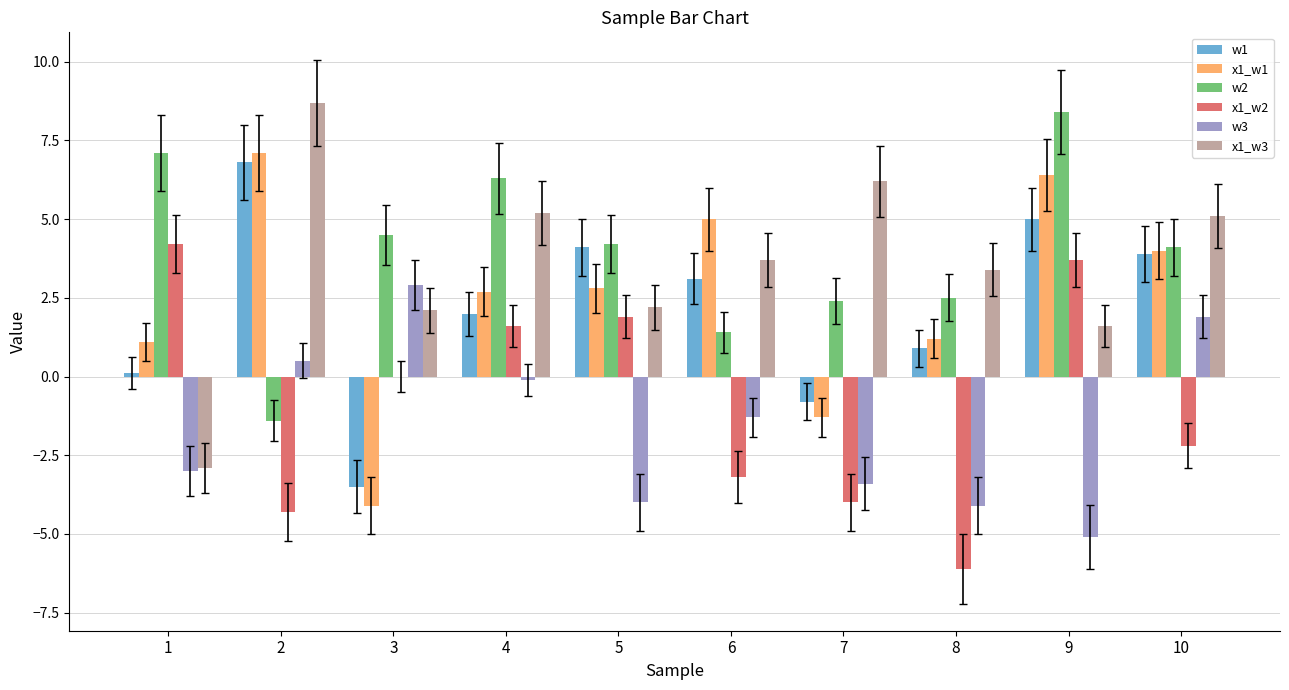

What is the total value across all series at 9?

20.0